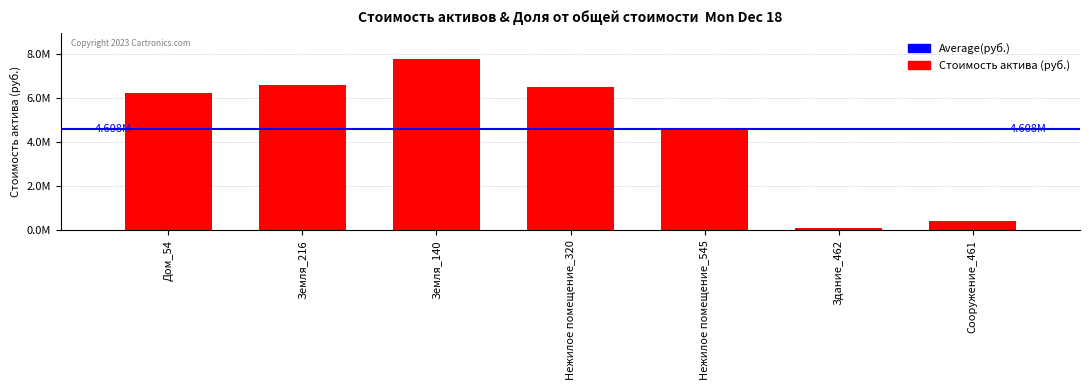

Are the bars horizontal?

No